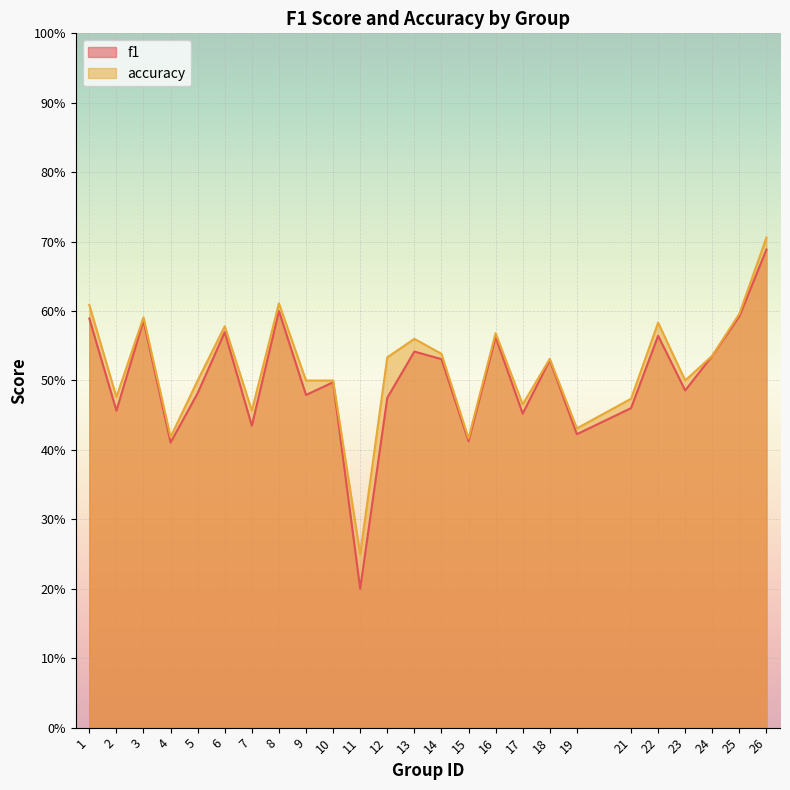

Which category has the lowest value in the f1 series?

11